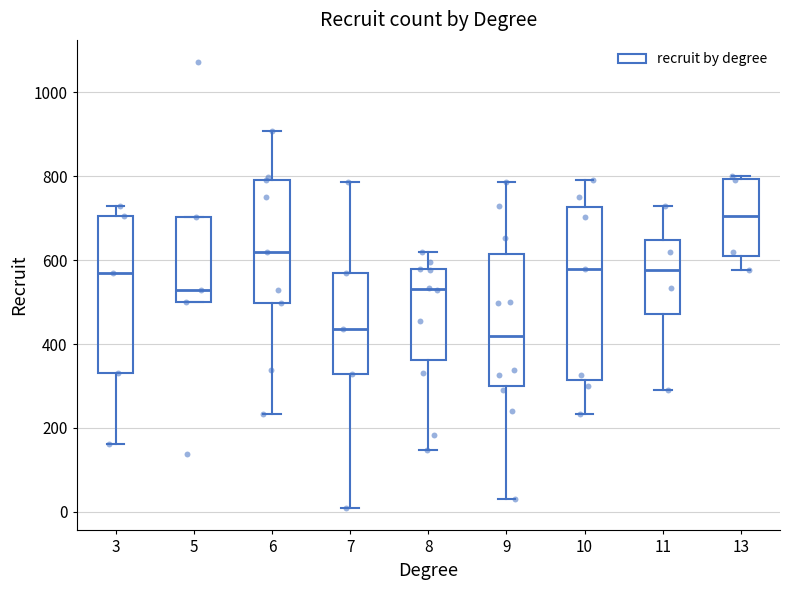

Reading left to right, transcribe this box plot: for each box, give where its median line is, the range the box spans, and where its two whiskers end, as read against the y-axis. The values are not printed on the chart, so give them approximately, as read against the axis.

3: median 580, box 340 to 700, whiskers 160 to 740
5: median 520, box 500 to 700, whiskers 500 to 700
6: median 620, box 500 to 800, whiskers 240 to 900
7: median 440, box 320 to 580, whiskers 0 to 780
8: median 540, box 360 to 580, whiskers 140 to 620
9: median 420, box 300 to 620, whiskers 40 to 780
10: median 580, box 320 to 720, whiskers 240 to 800
11: median 580, box 480 to 640, whiskers 300 to 720
13: median 700, box 600 to 800, whiskers 580 to 800 (just above the box's upper edge)